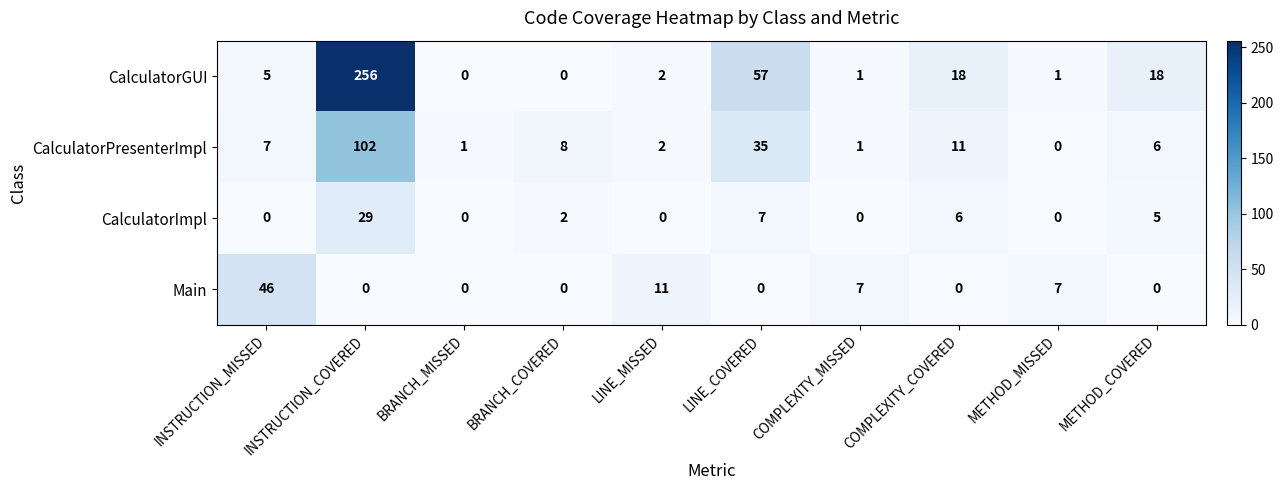

The CalculatorImpl series shows 0 at BRANCH_MISSED. True or false?

True